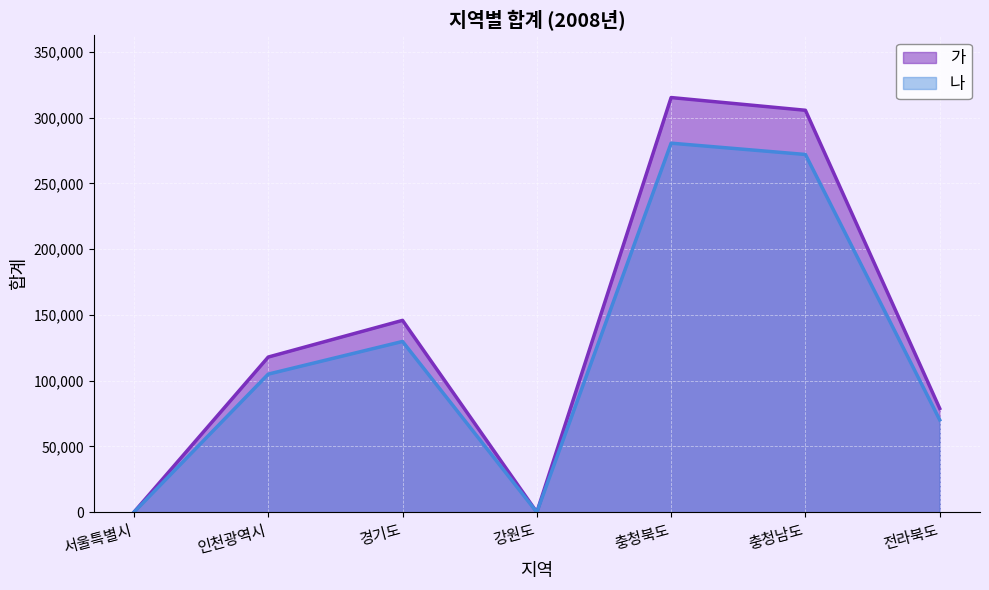

How many interior local peaks does the 나 series have?

2